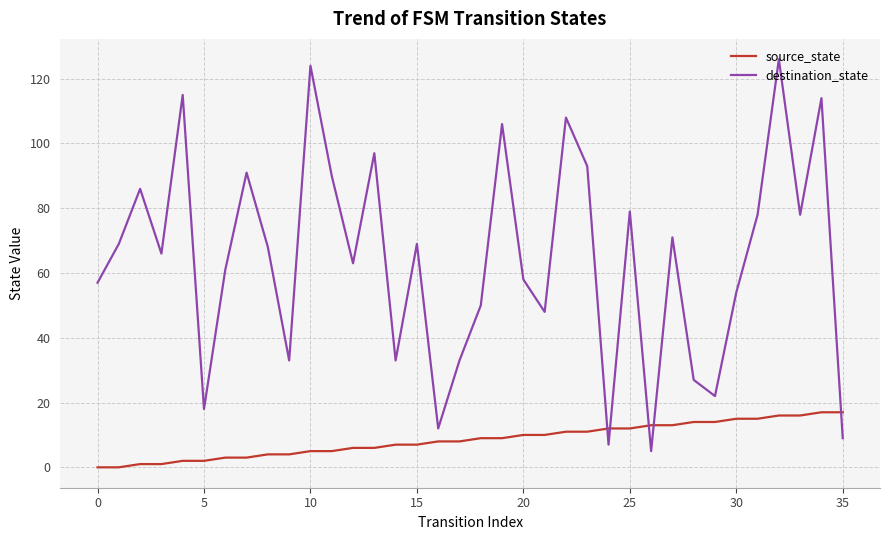

Which series ends up on top after the final intersection of destination_state and source_state?

source_state